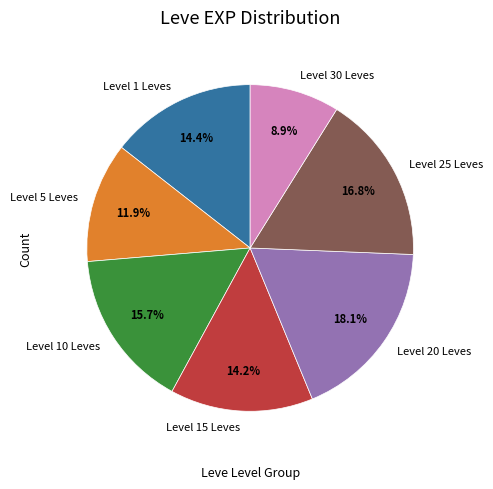

Combined, do Level 5 Leves and Level 25 Leves account for over 50%?

No